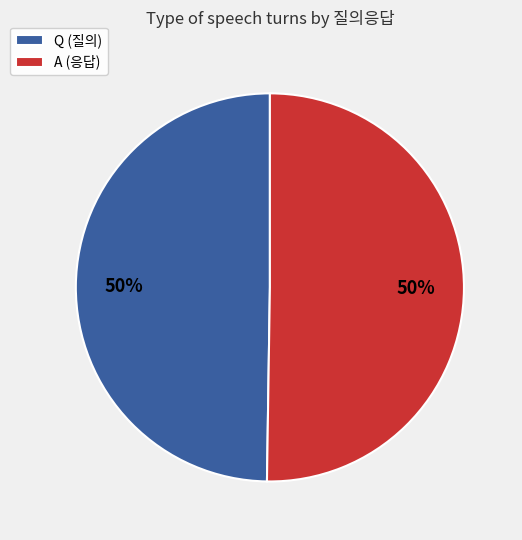

To the nearest percent, what portion does Q represent?

50%